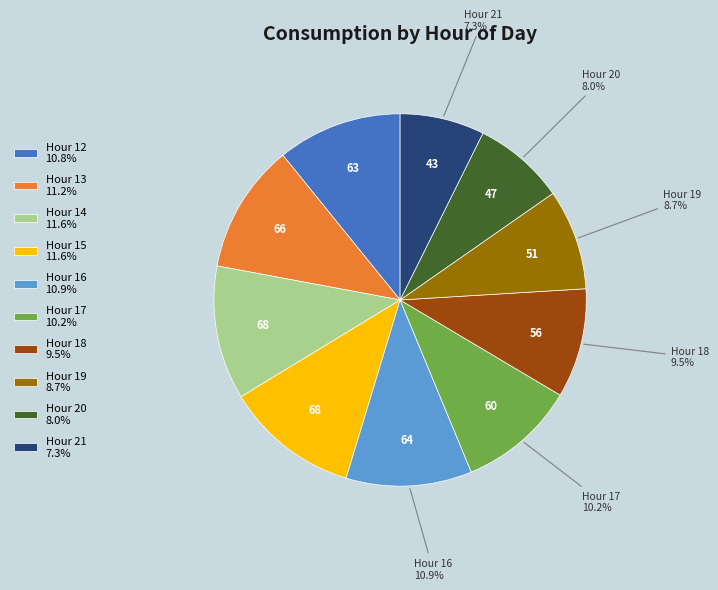

Is Hour 20 8.0% the majority of the pie?

No